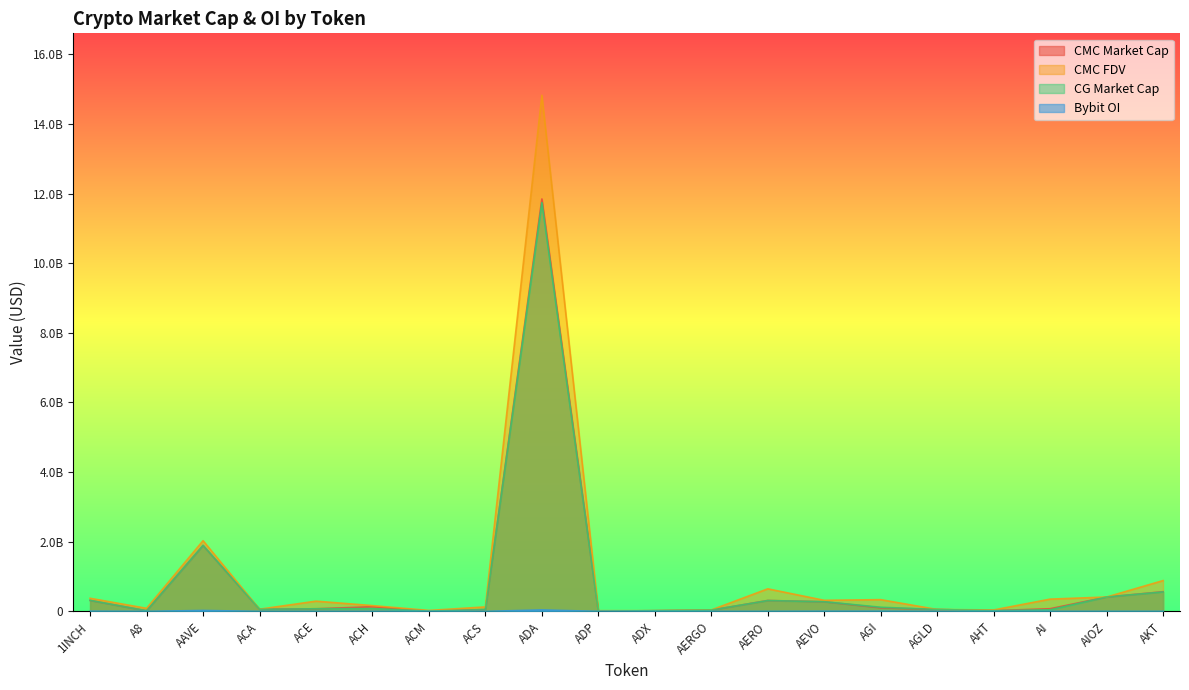

Is the value of Bybit_OI at ACS greater than the value of CMC_FDV at AIOZ?

No